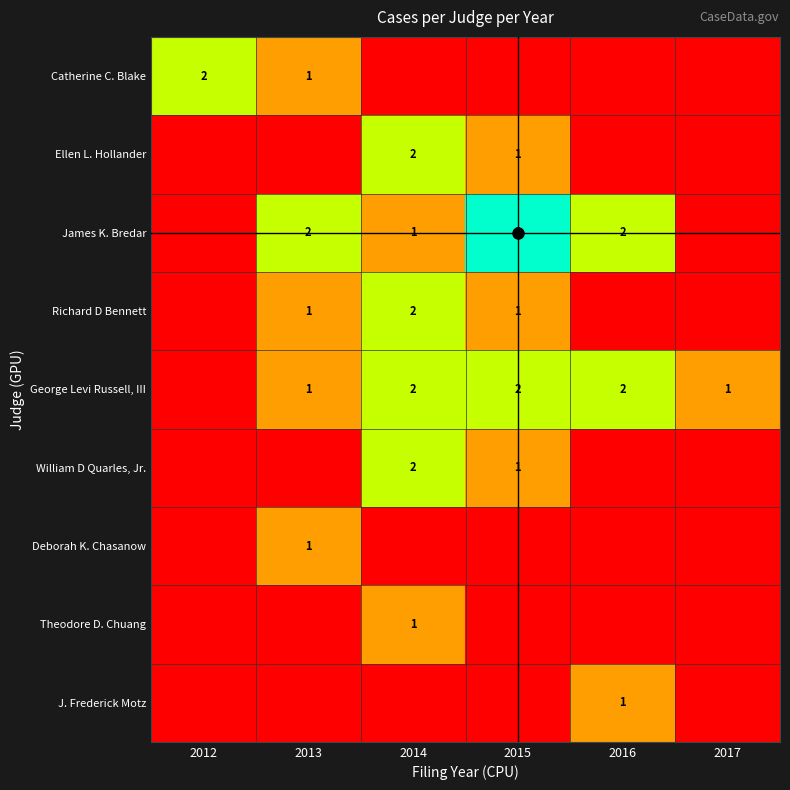

How many categories are shown in the chart?

6